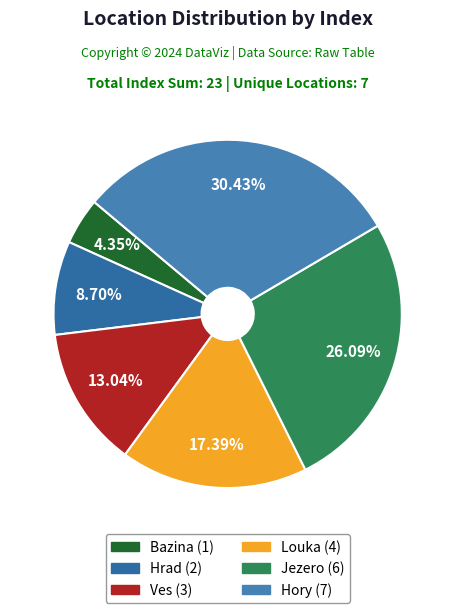

How many slices are in this pie chart?

6